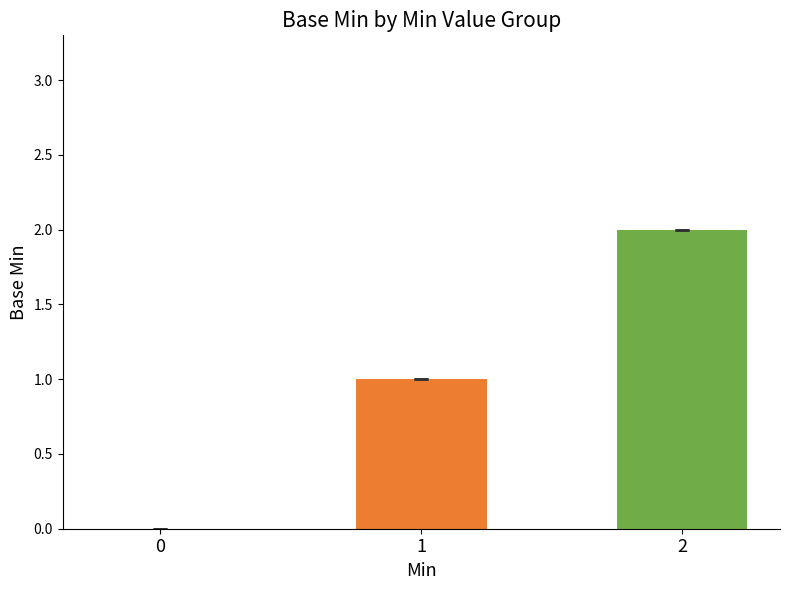

What is the change in value from 0 to 2?

+2